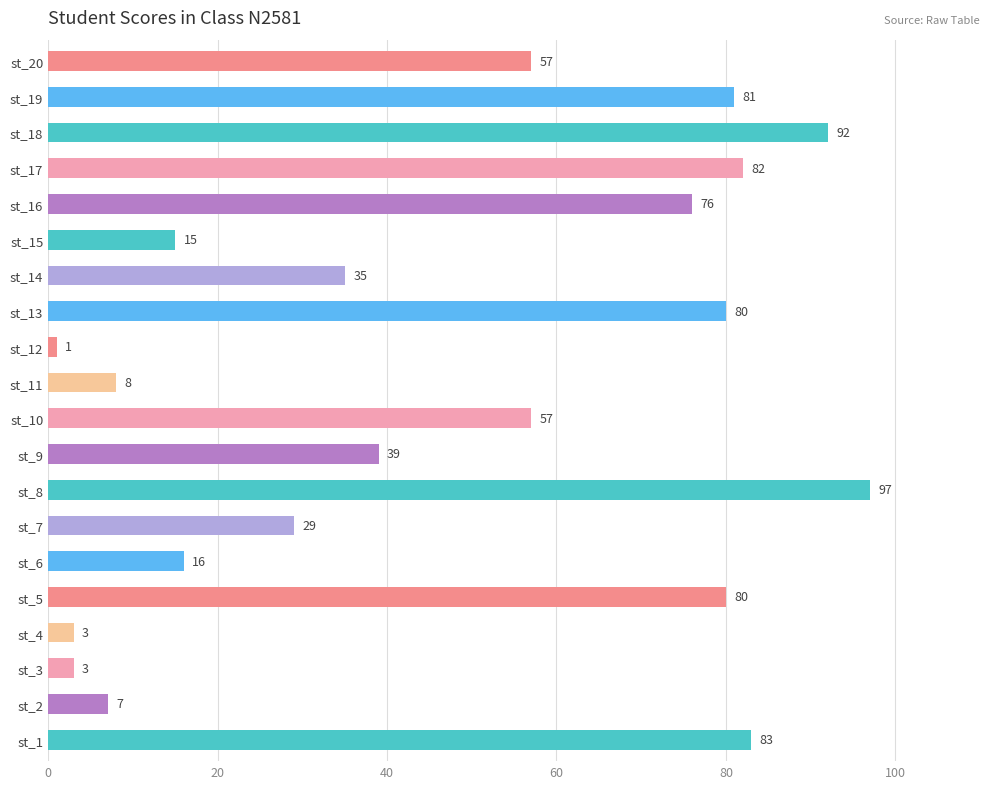

True or false: the data shows 83 at st_1.

True